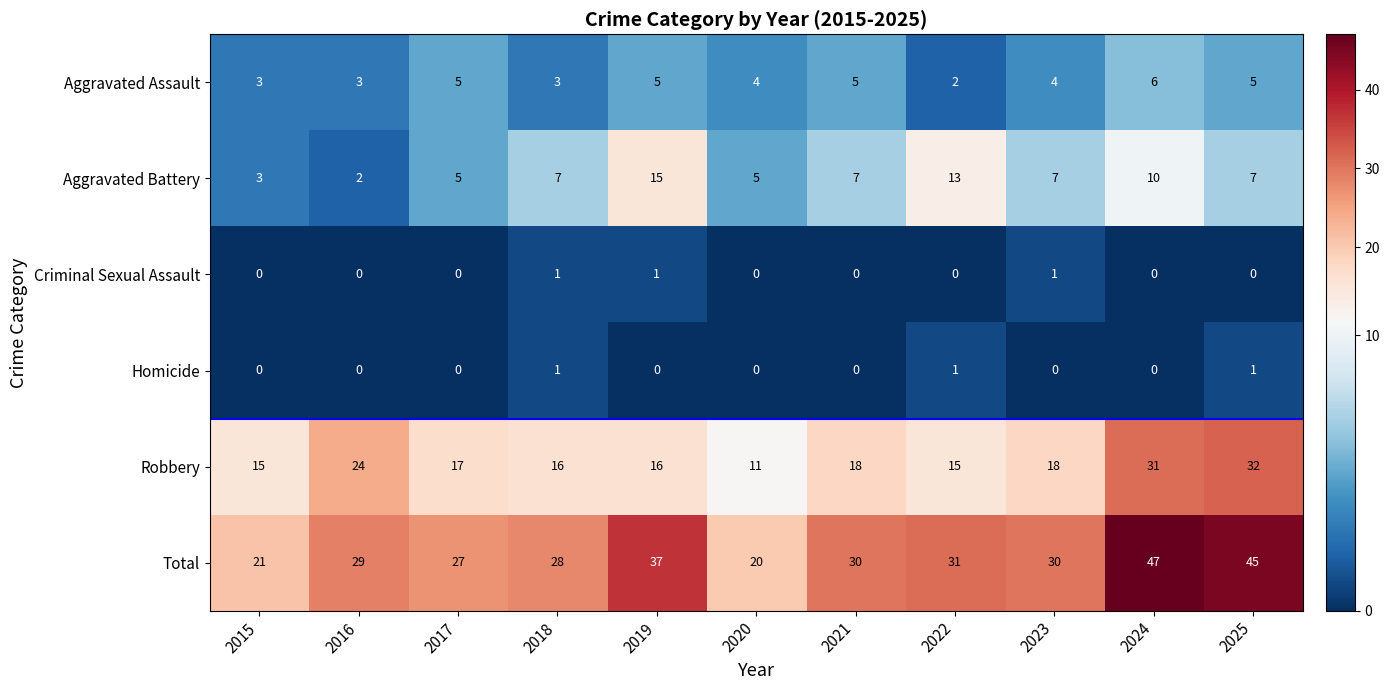

What is the average value of the Robbery series?

19